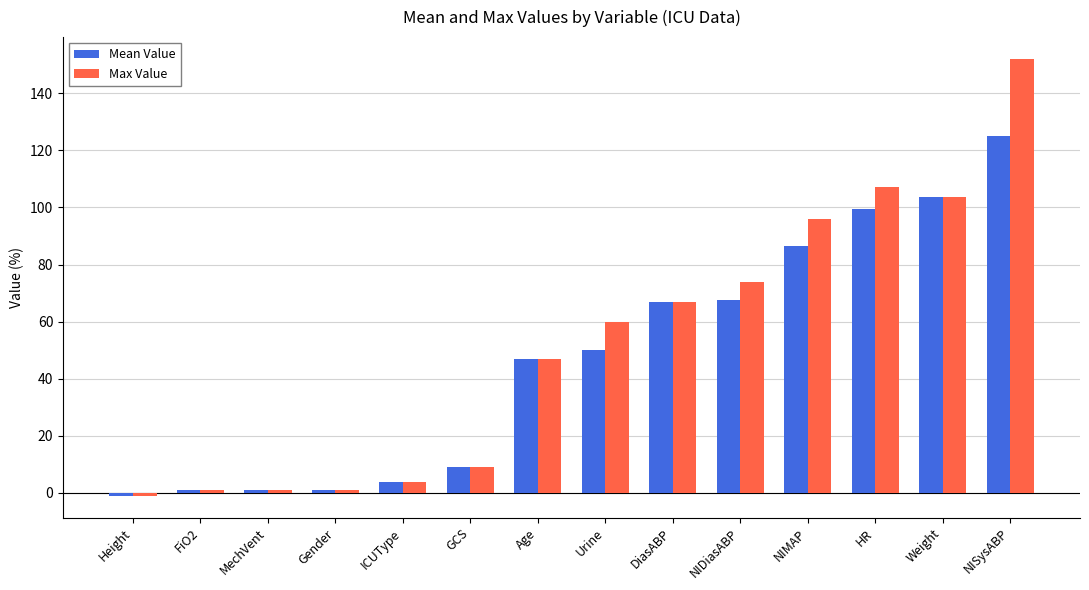

What position from the right is NIMAP?

4